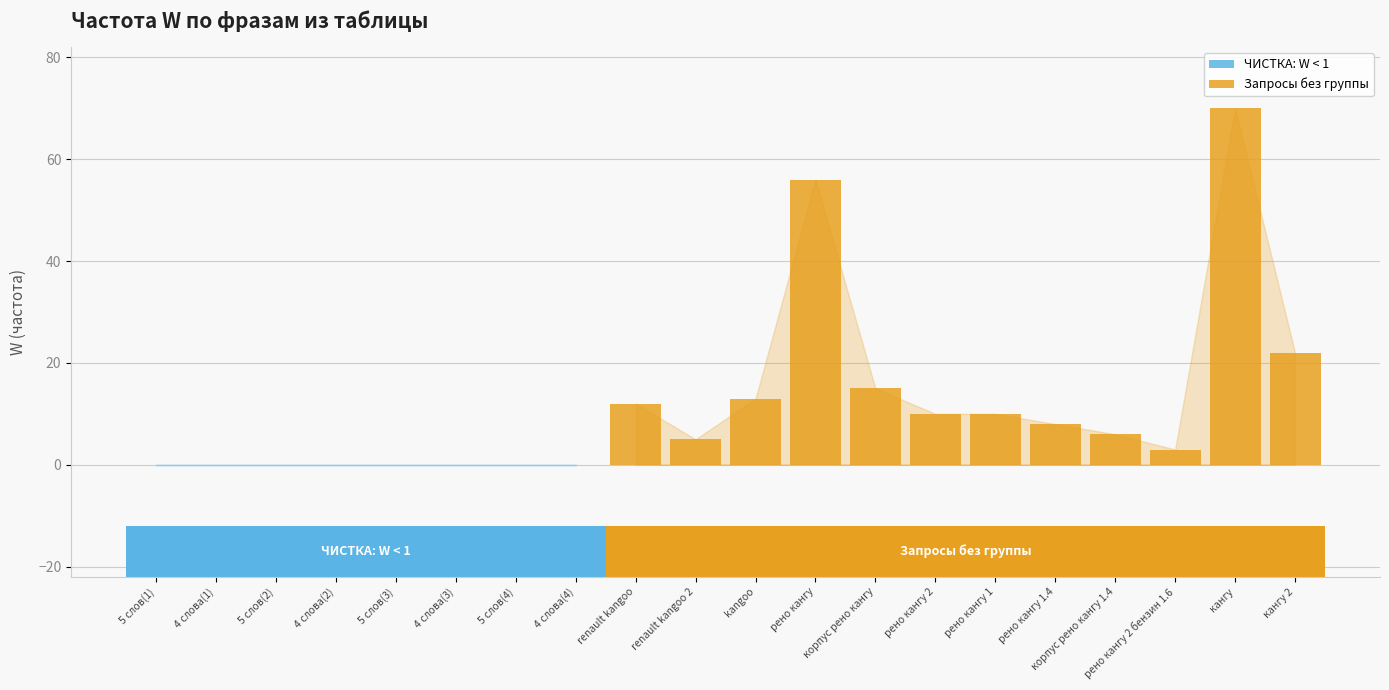

The chart shows a value of 12 at renault kangoo. True or false?

True